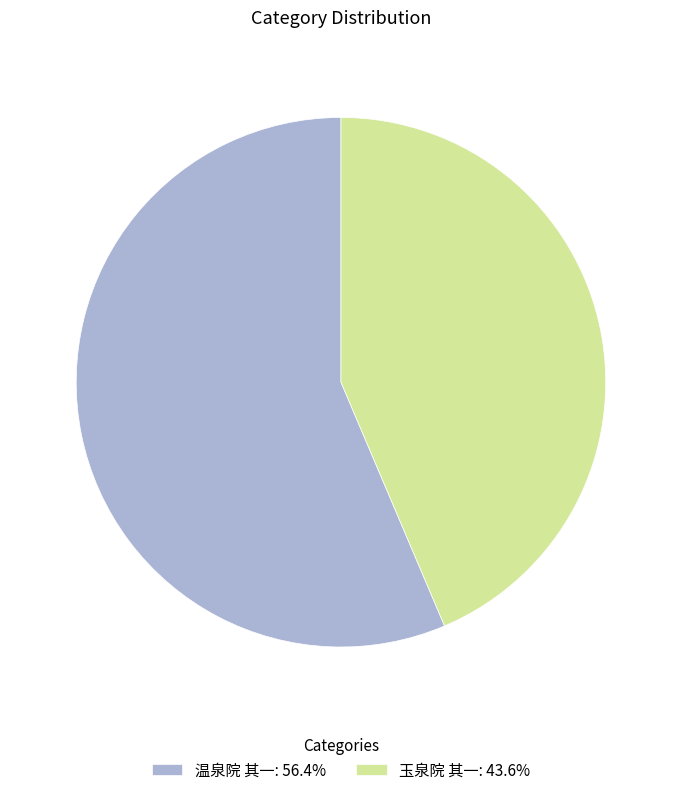

Which category has the biggest portion of the pie?

温泉院 其一